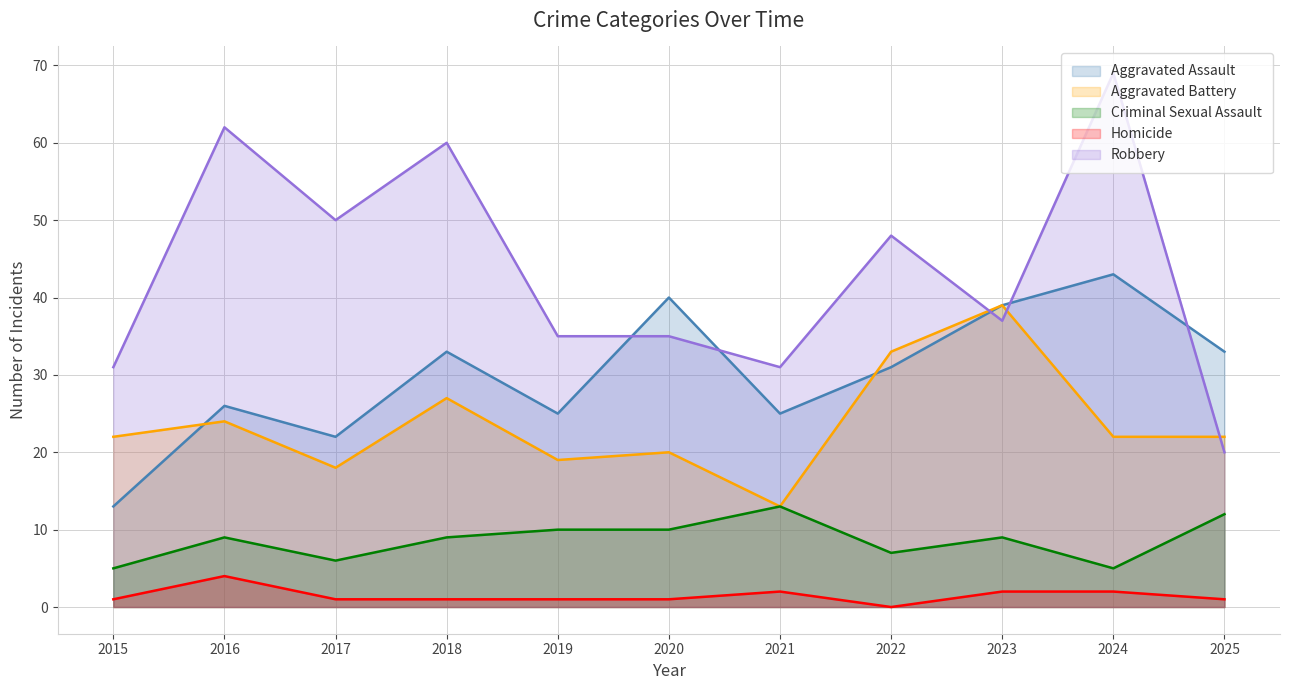

At which category is the sum across all series the highest?

2024